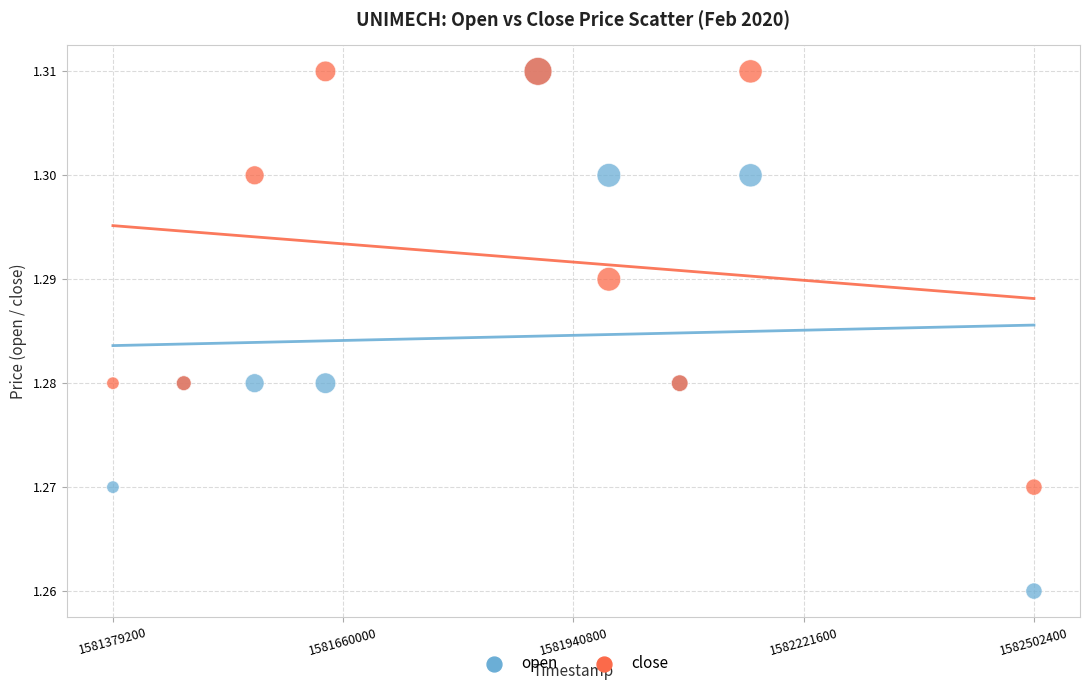

What are all the series names shown in the legend?

open, close